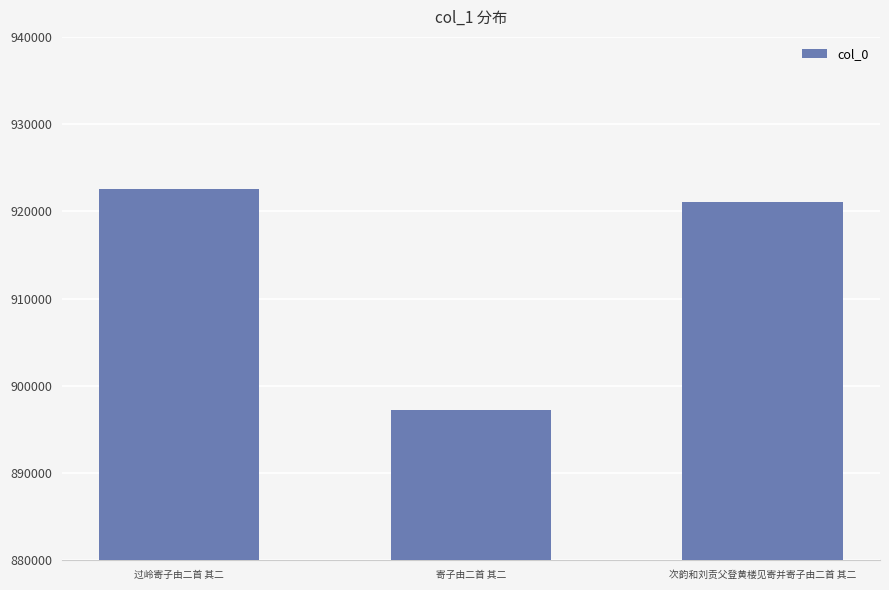

How many data points are less than 921104?

1